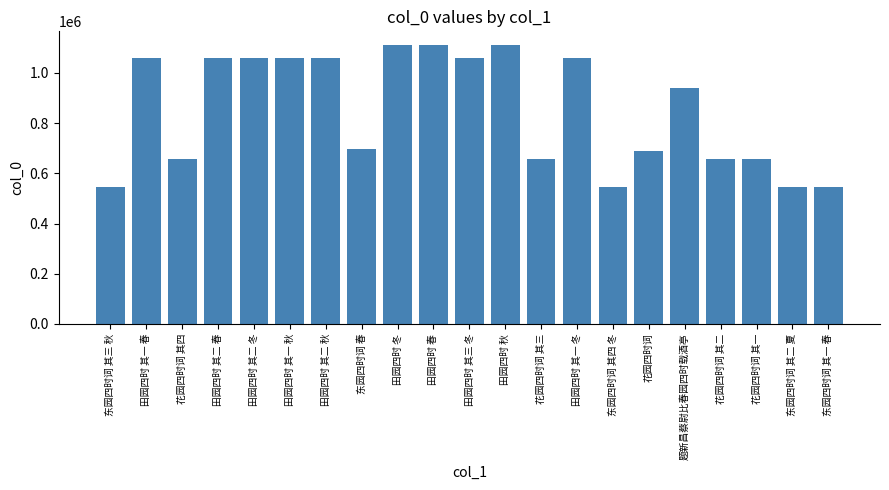

What is the sum of the values at 花园四时词 and 东园四时词 其二 夏?

1234739